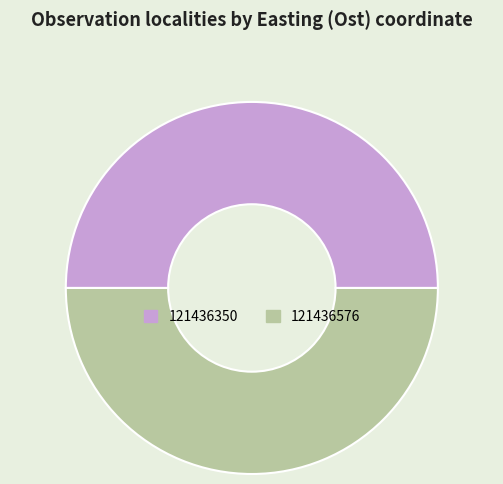

What is the ratio of the value at 121436350 to the value at 121436576?

1.0